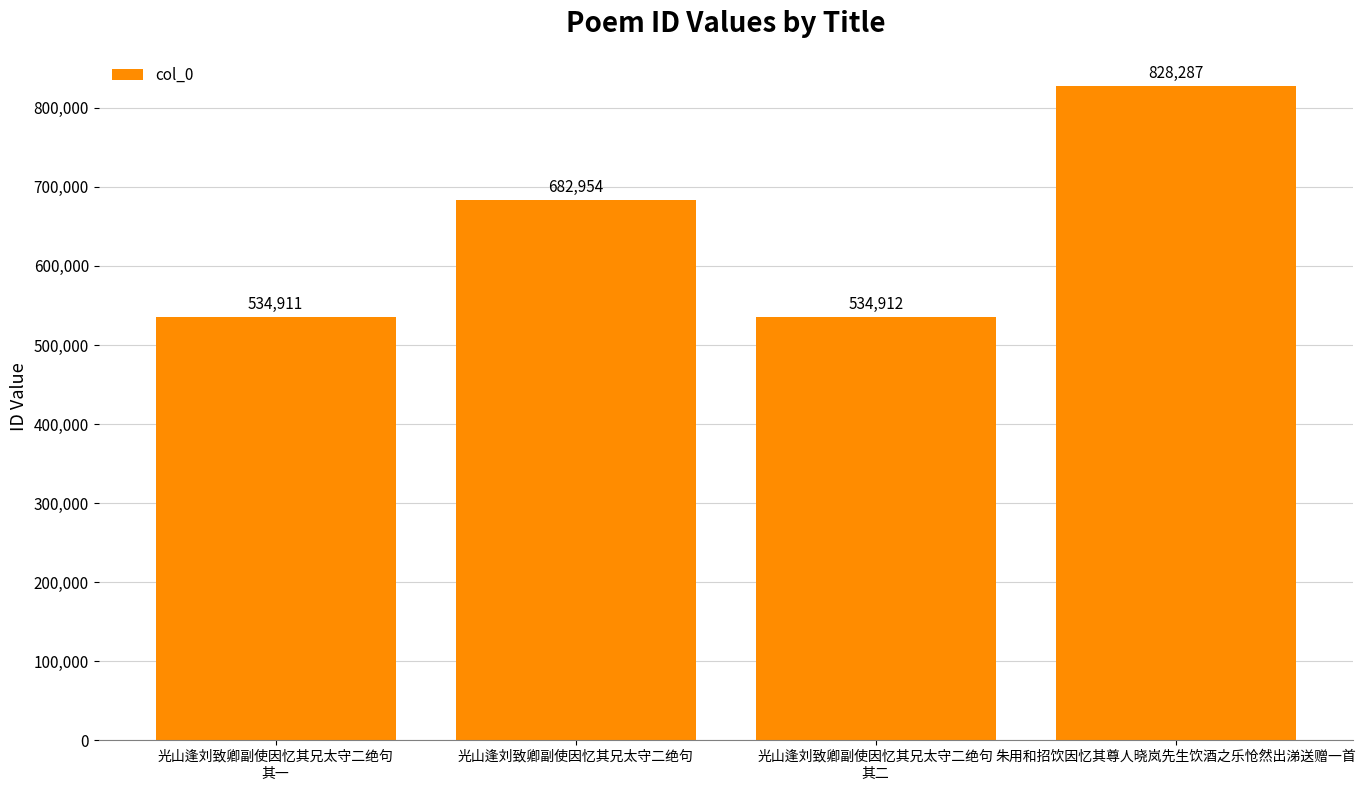

What is the sum of all values?

2581064